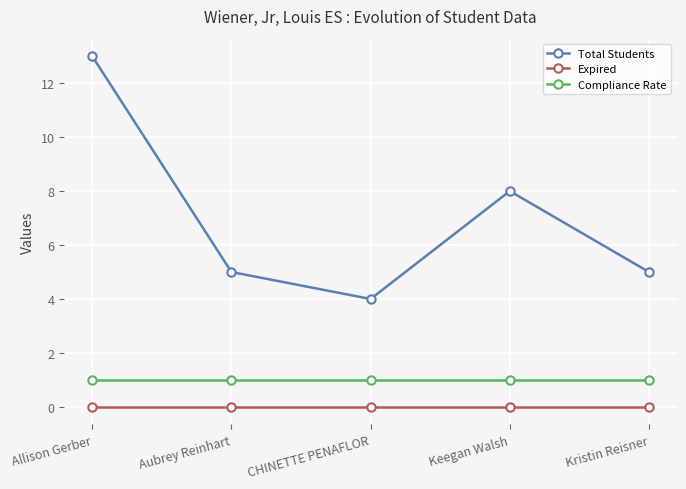

Reading right to left, what are all the values shown in this chart?

Total Students: 5	8	4	5	13
Expired: 0	0	0	0	0
Compliance Rate: 1	1	1	1	1